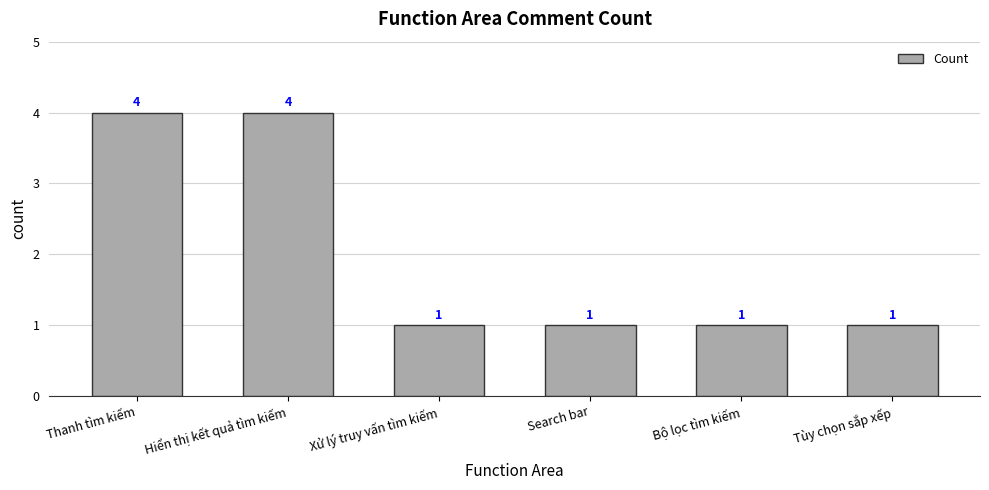

What is the difference between the second highest and second lowest values?

3